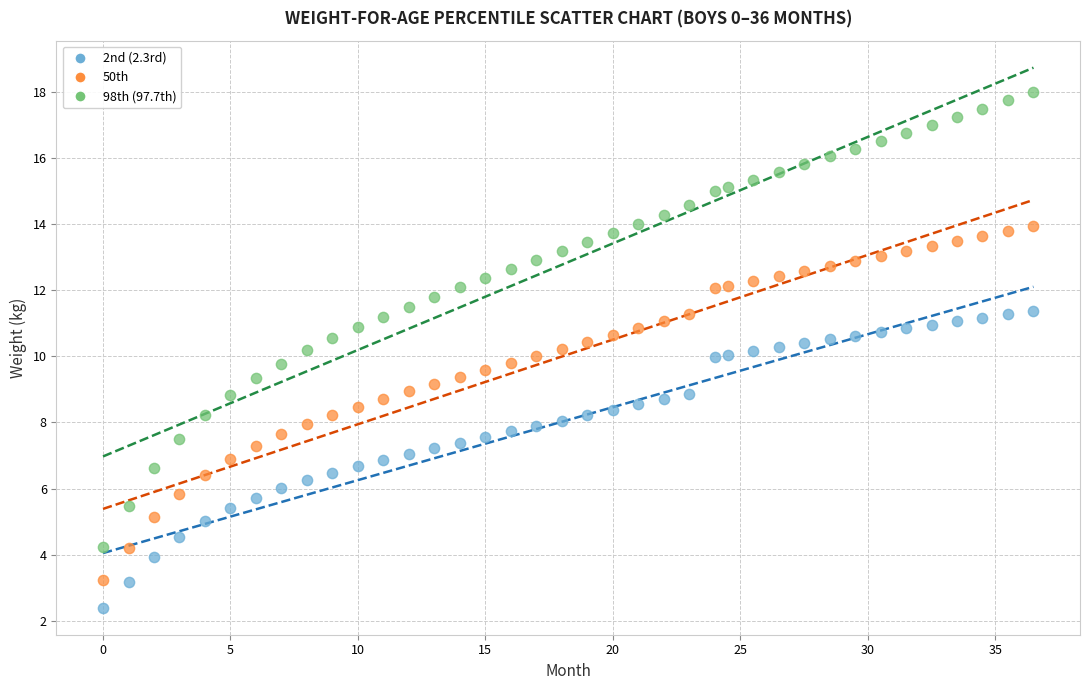

Which series contains the highest Y value?

98th (97.7th)